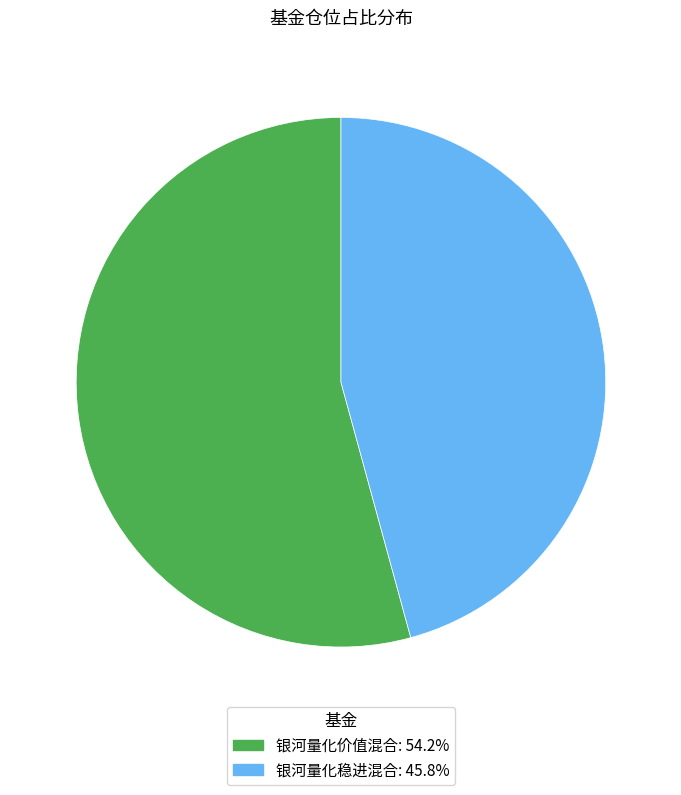

Rank the categories by value from highest to lowest.

银河量化价值混合, 银河量化稳进混合